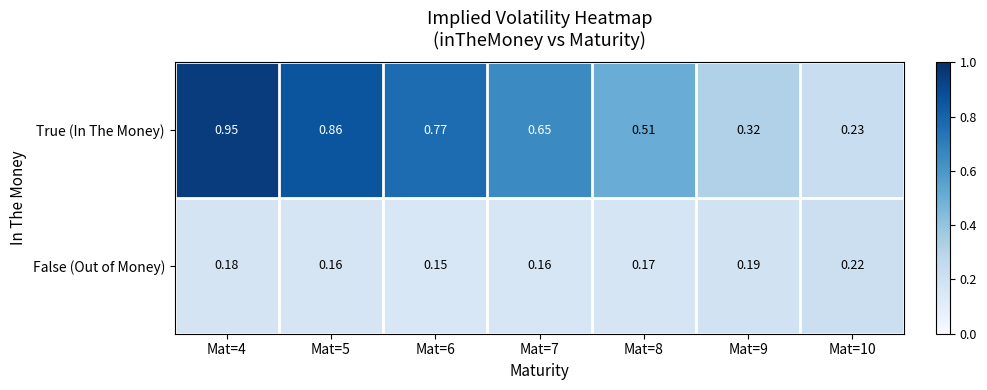

Which series has the largest range (max minus min)?

True (In The Money)